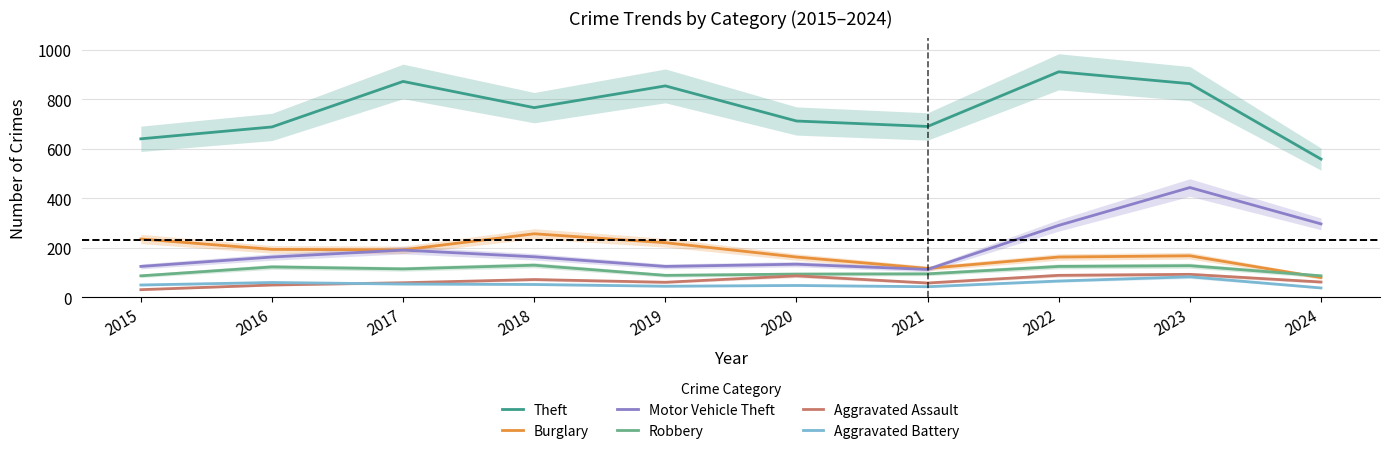

True or false: Robbery and Aggravated Battery cross at least once.

False